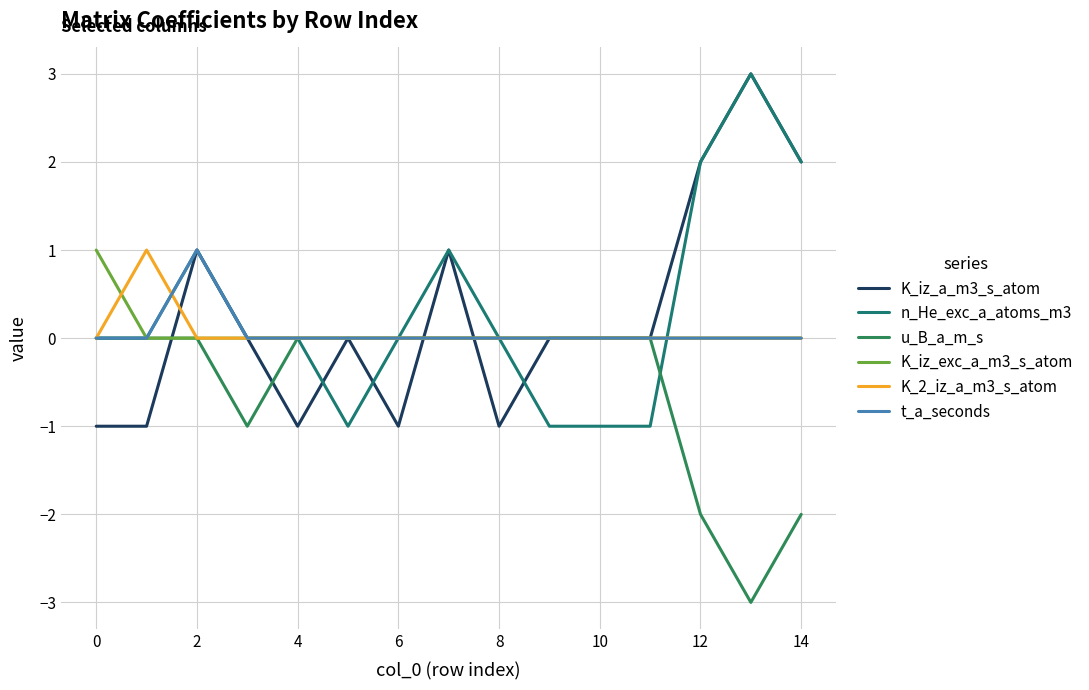

Which series has the largest total across all categories?

n_He_exc_a_atoms_m3